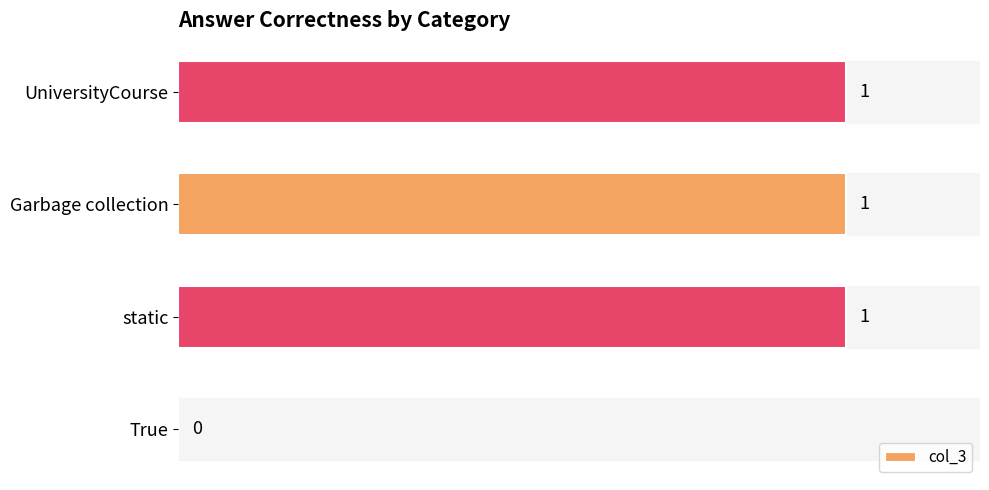

How many data points does each series have?

4